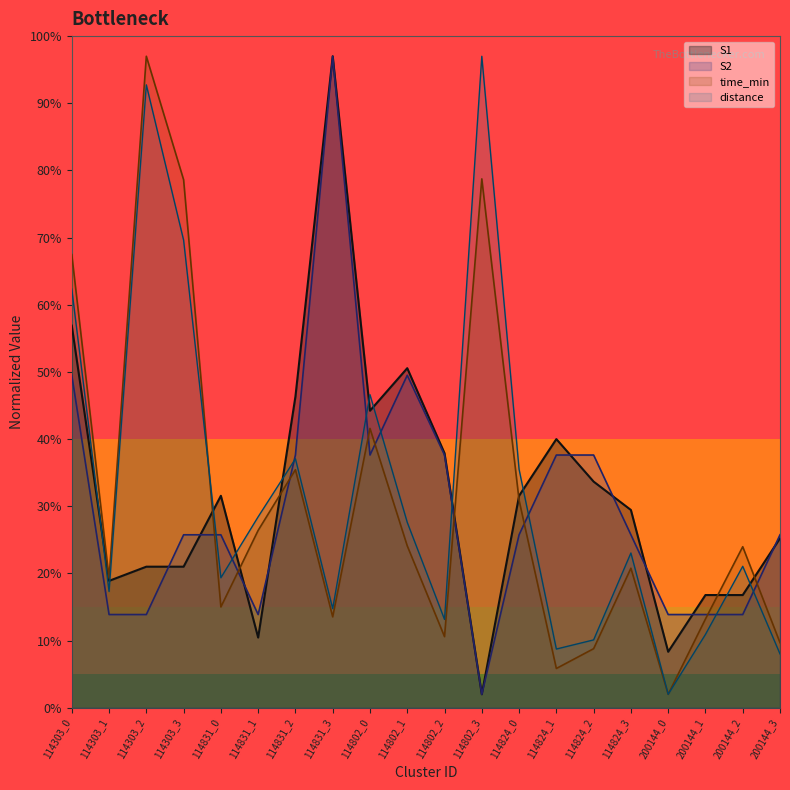

How many interior local valleys does the S1 series have?

5